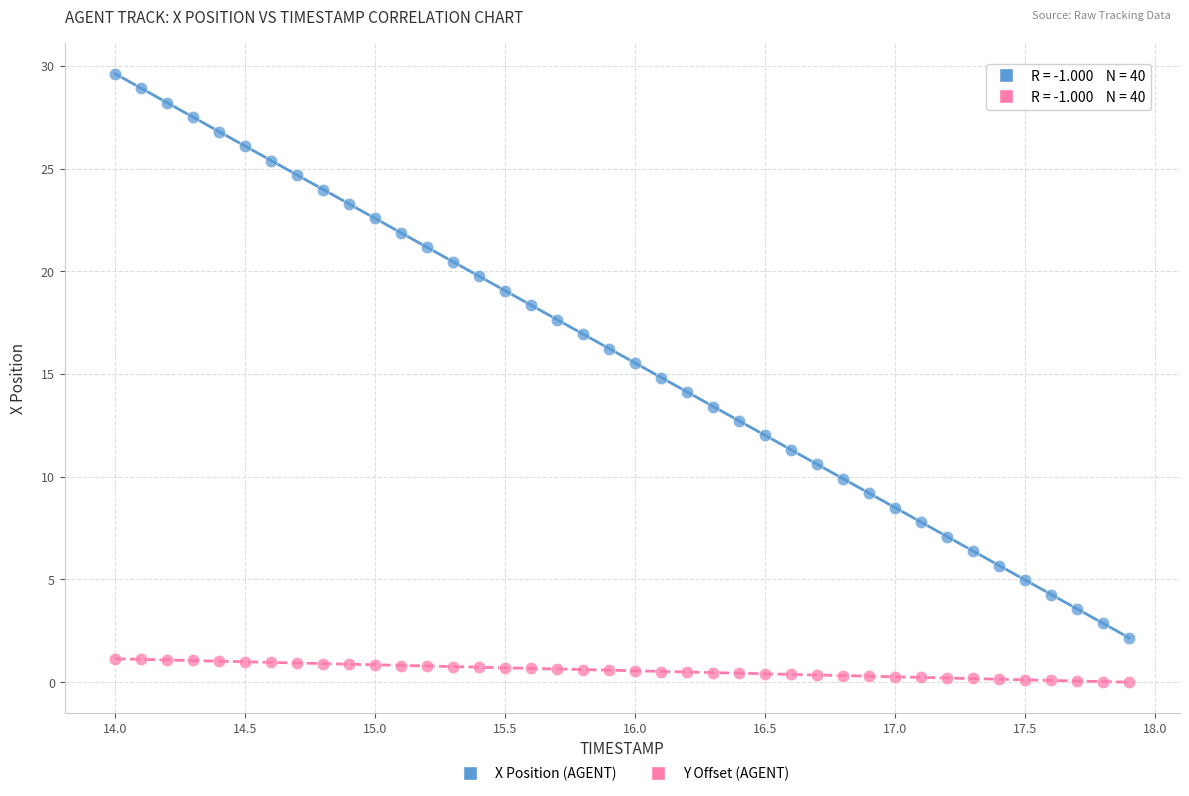

Across all data points, what is the range of Y values (max minus min)?

29.6